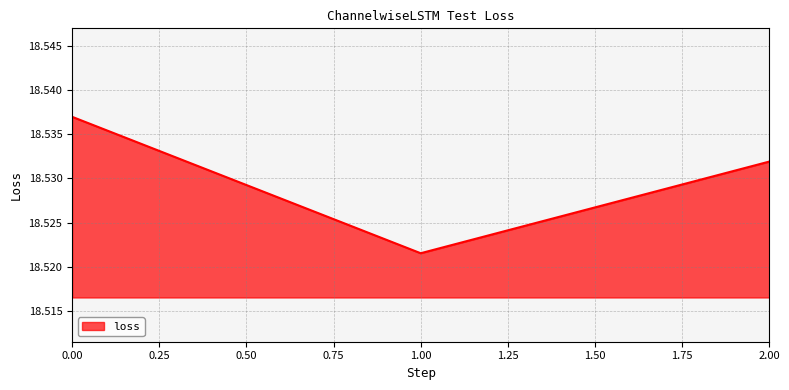

List the labels in order of value, largest first.

0.00, 2.00, 1.00